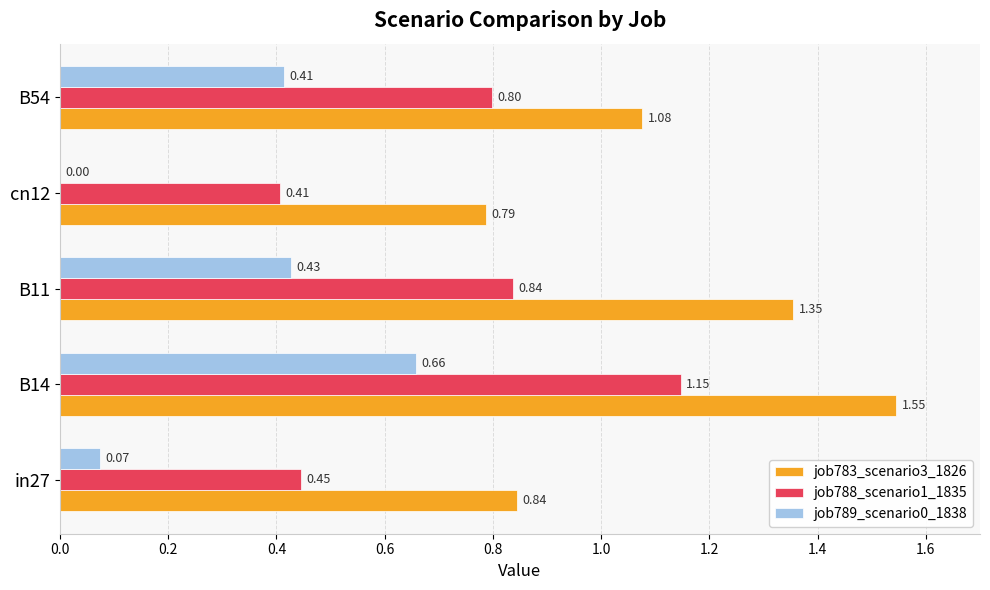

At which category is the sum across all series the highest?

B14